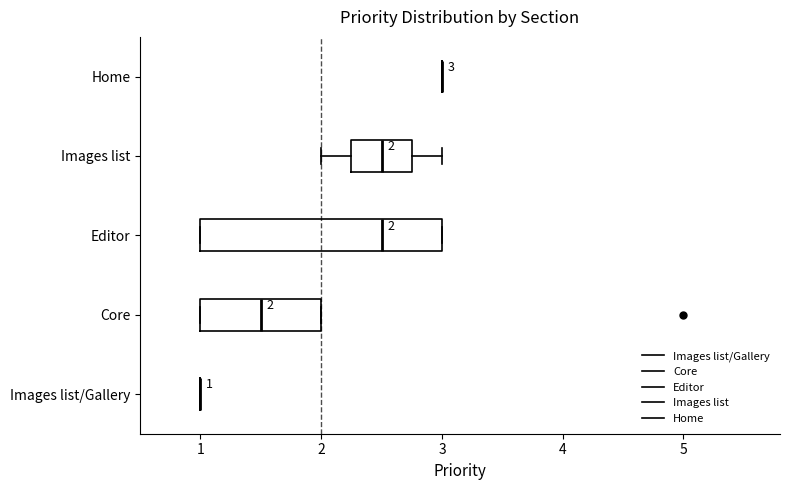

Which box is the widest, from its left edge to its right edge?

Editor